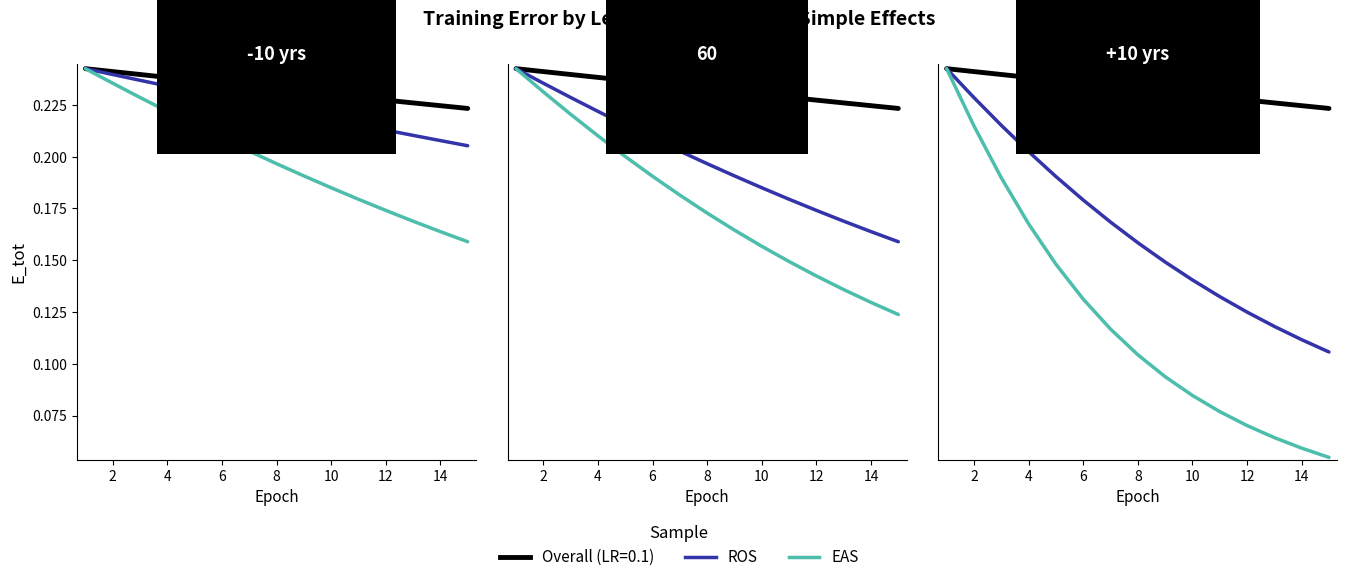

Between 4 and 10, which series saw the biggest shift?

EAS